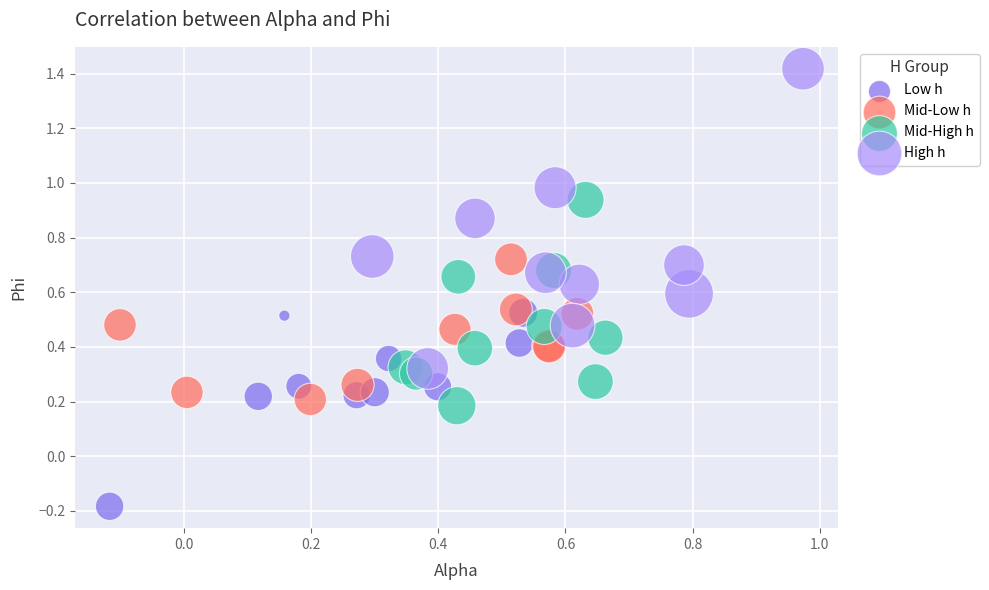

Which series has the largest Y range (max minus min)?

High h